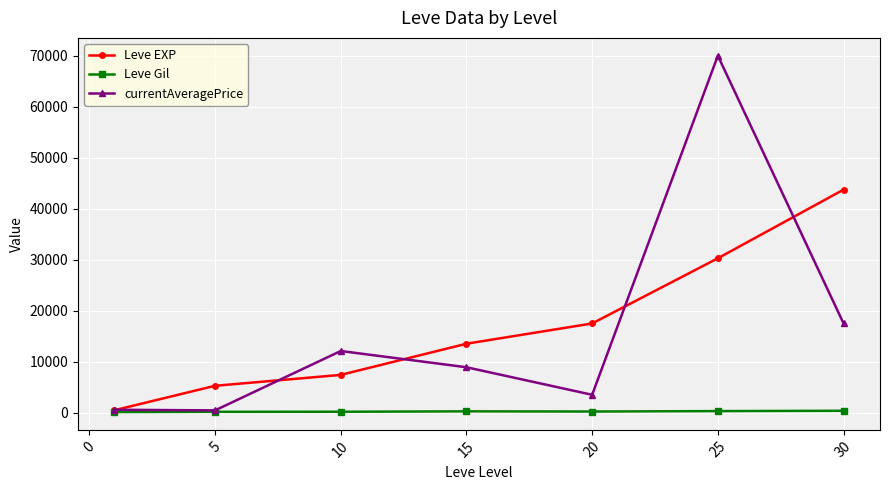

Which series has the widest spread of values?

currentAveragePrice